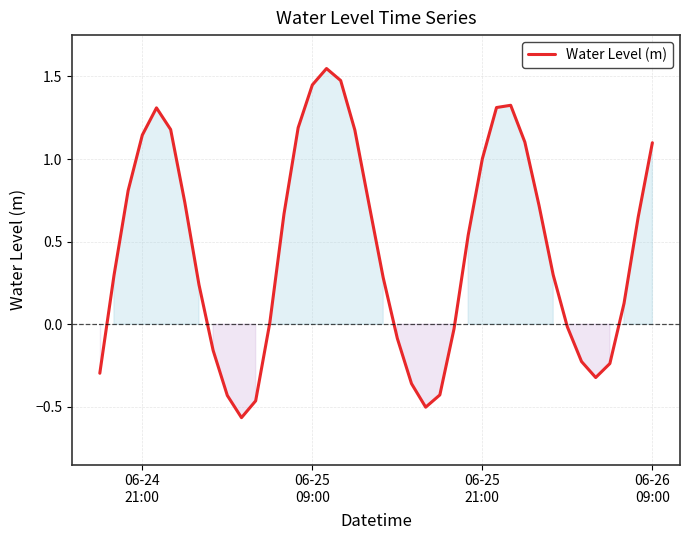

What is the difference between the maximum and minimum values?

2.1